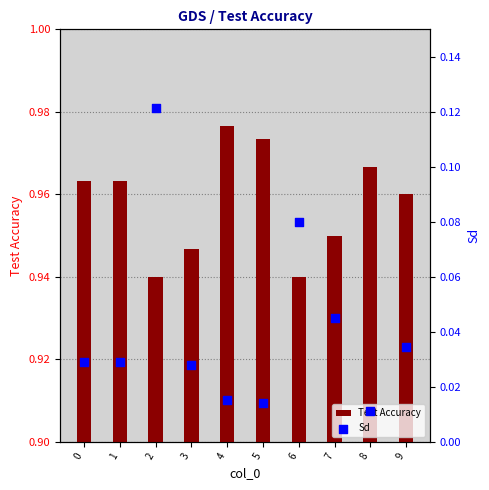

At which category is the sum across all series the highest?

2